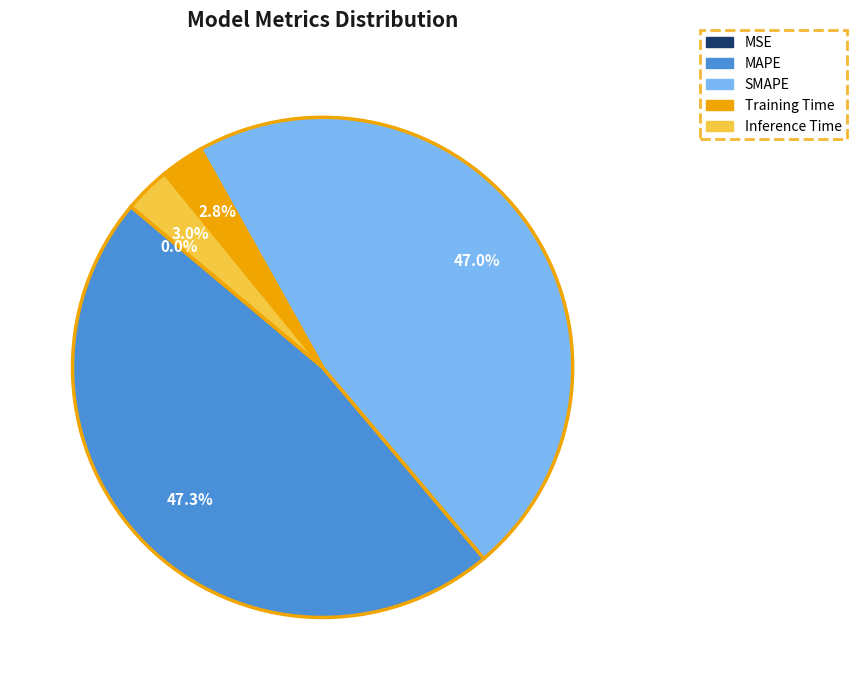

Is there a majority slice in this chart?

No